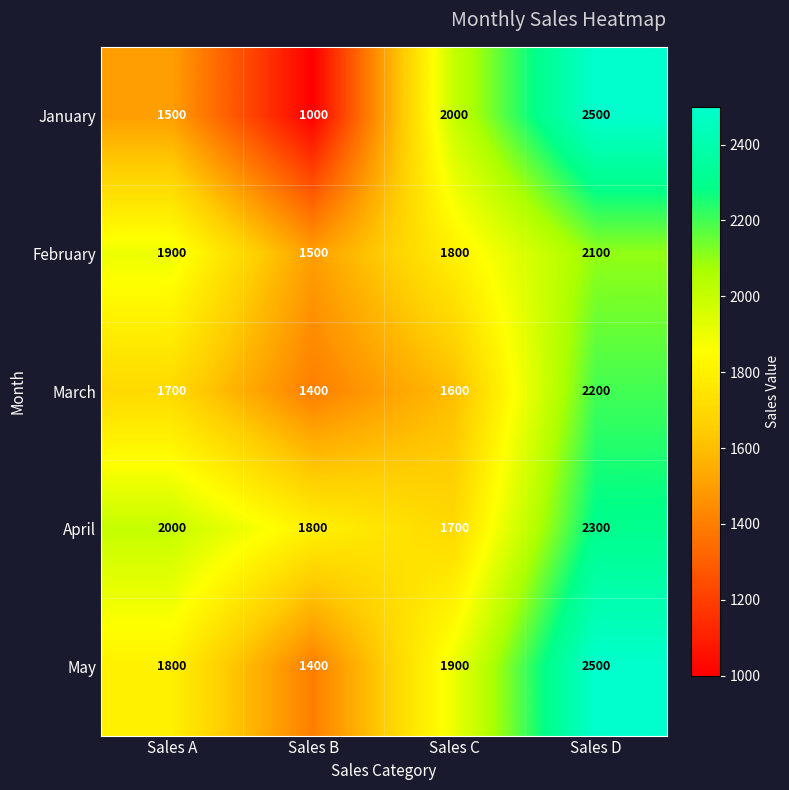

At which label is April closest to 2000?

Sales A